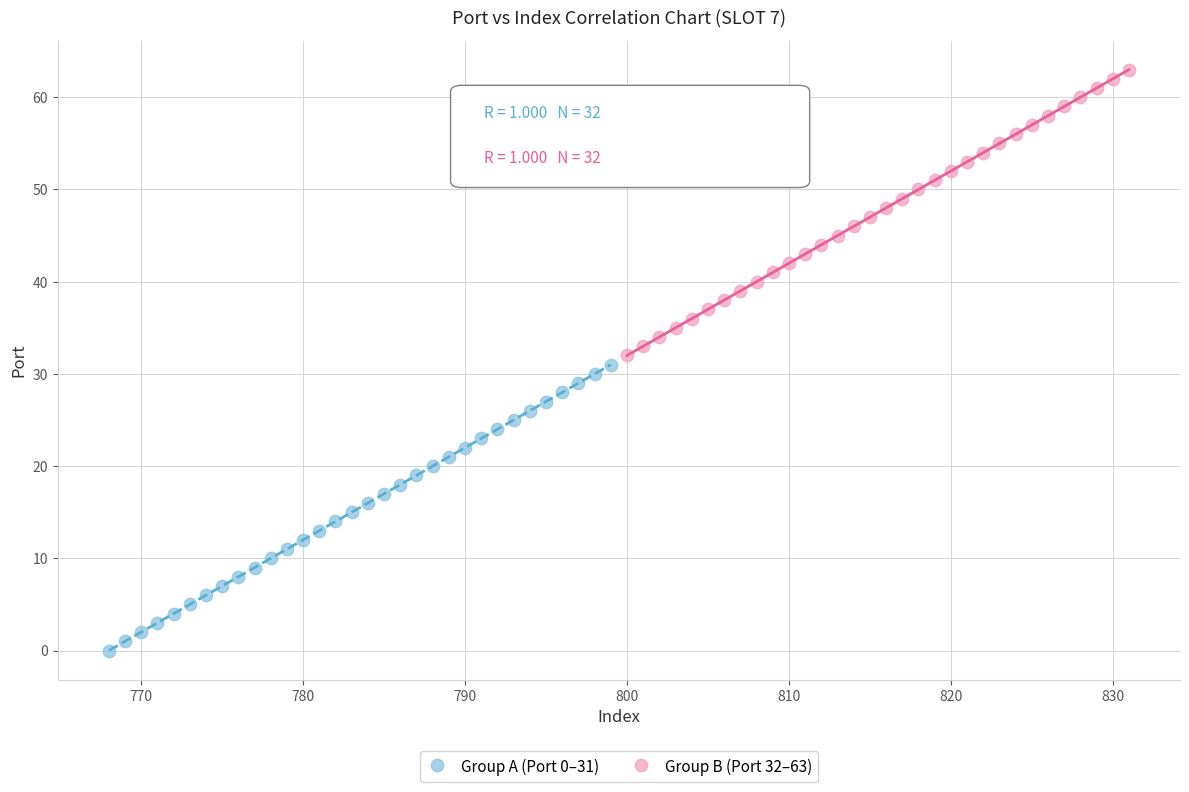

What are all the series names shown in the legend?

Group A (Port 0–31), Group B (Port 32–63)